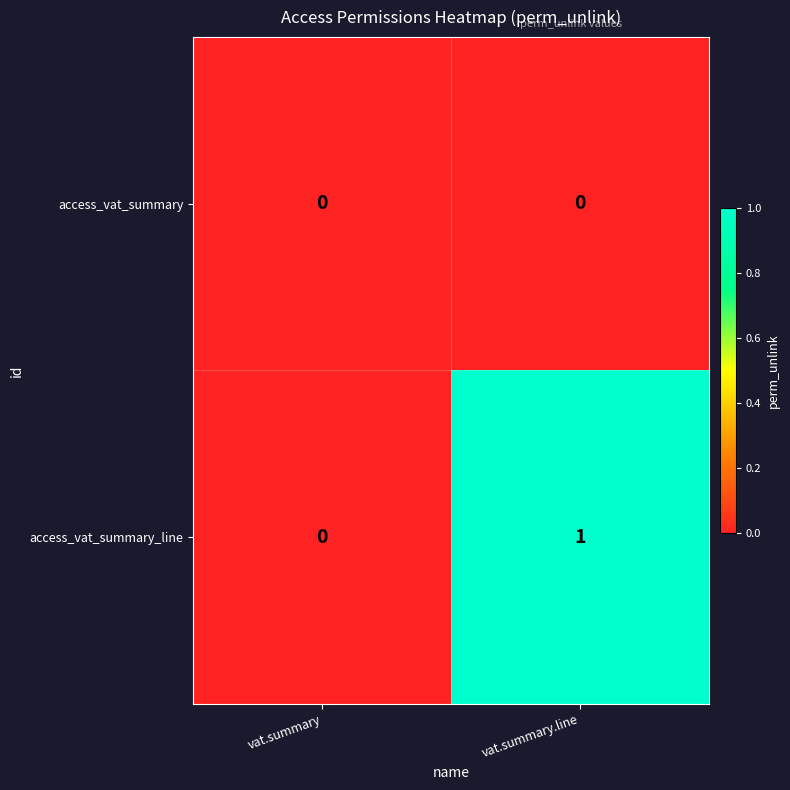

Which series has the largest total across all categories?

access_vat_summary_line